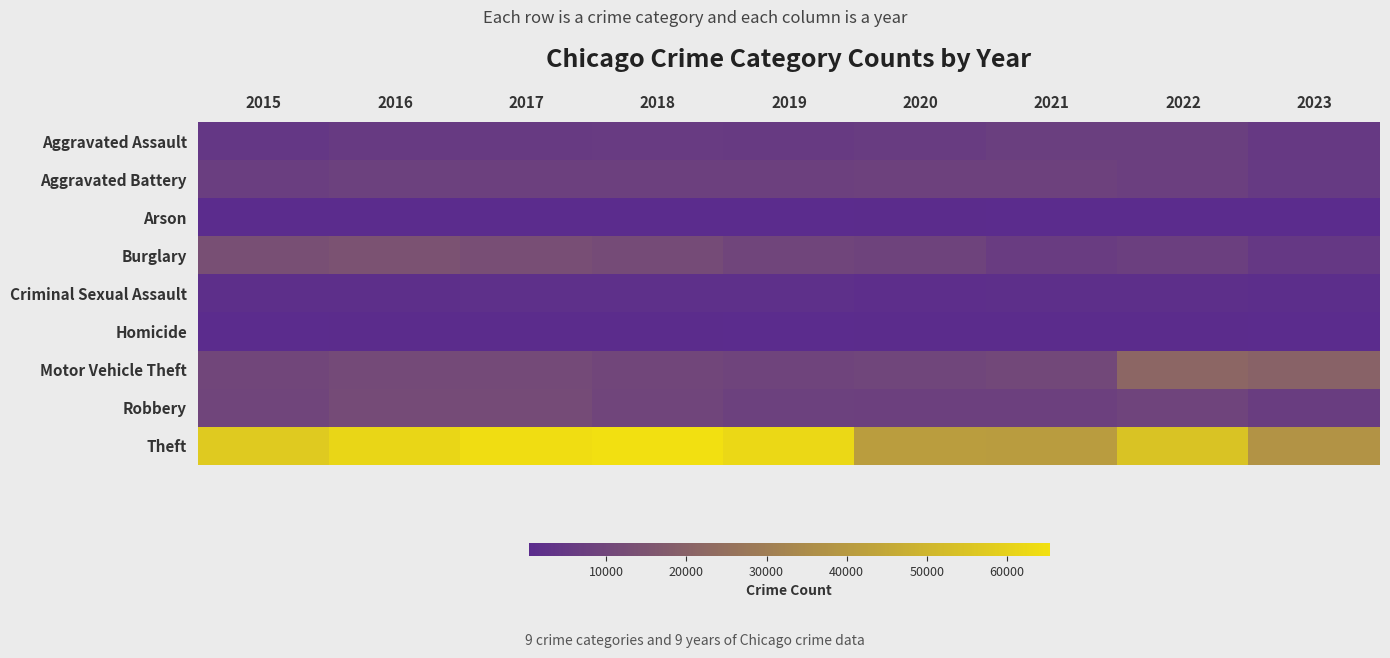

At how many categories does at least one series exceed 60023?

4